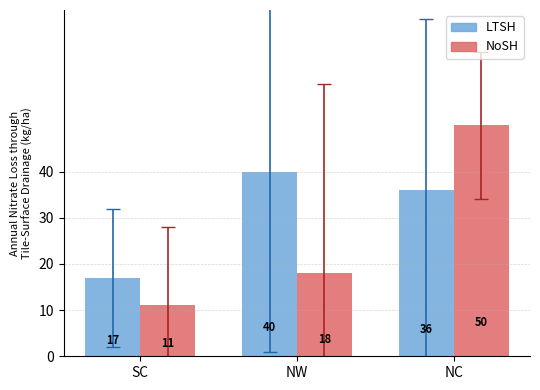

What are all the series names shown in the legend?

LTSH, NoSH